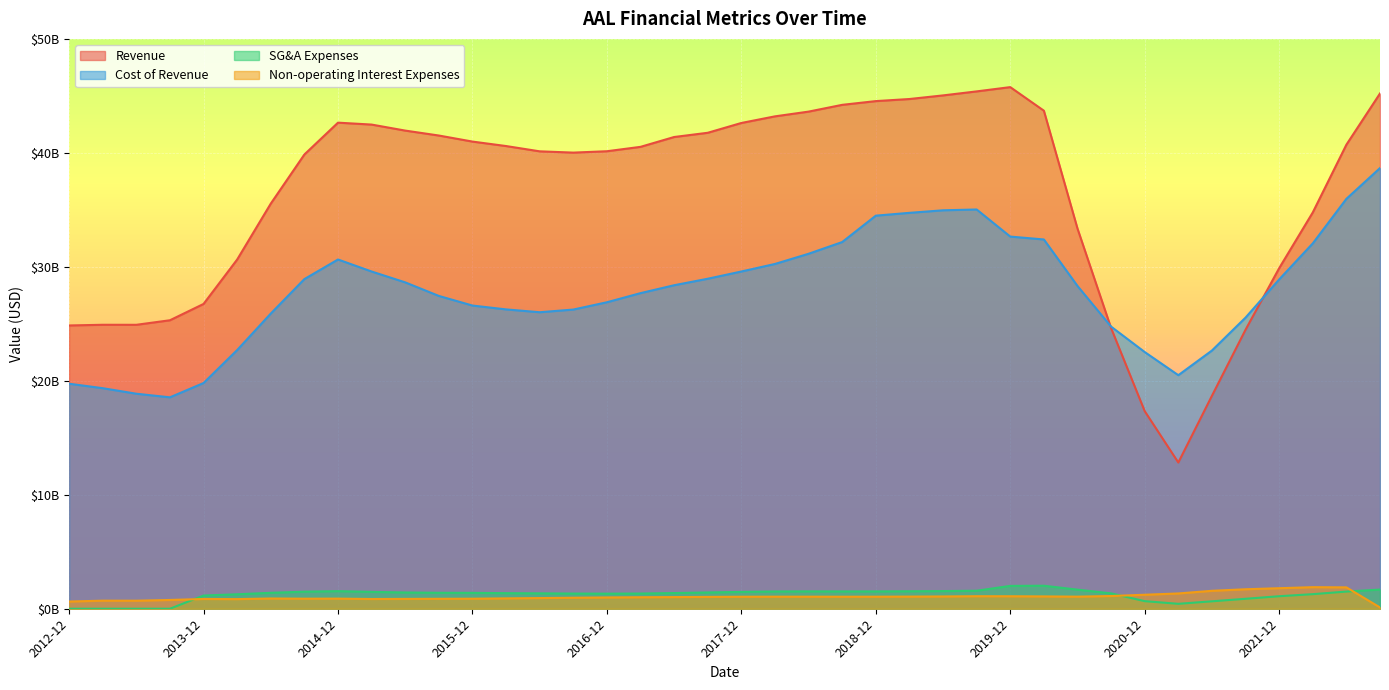

Which has a higher value, 2021-06 or 2022-03?

2022-03